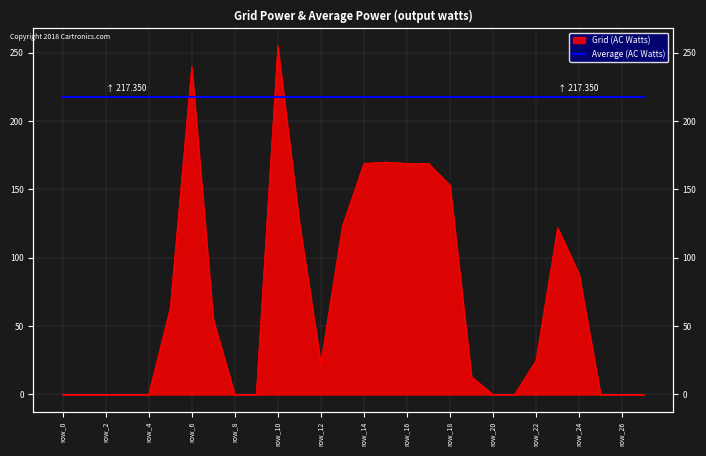

List the labels in order of value, largest first.

row_10, row_6, row_15, row_14, row_16, row_17, row_18, row_11, row_13, row_23, row_24, row_5, row_7, row_22, row_12, row_19, row_0, row_1, row_2, row_3, row_4, row_8, row_9, row_20, row_21, row_25, row_26, row_27